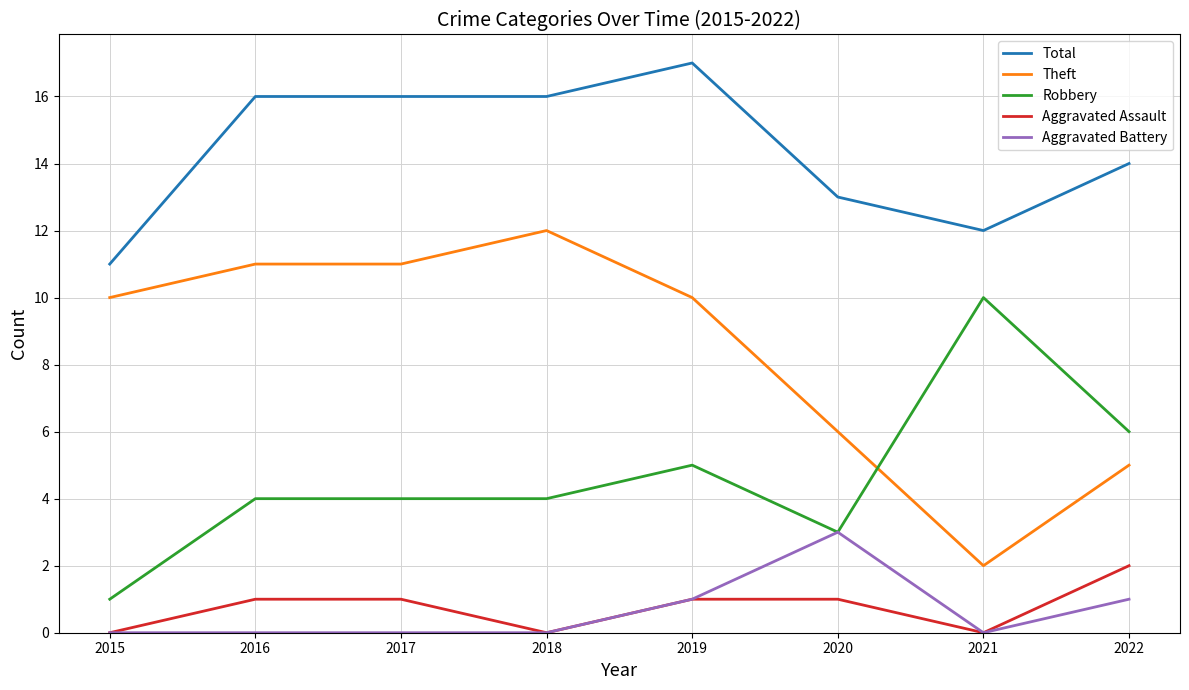

True or false: Aggravated Assault has a value of 0 at 2016.

False